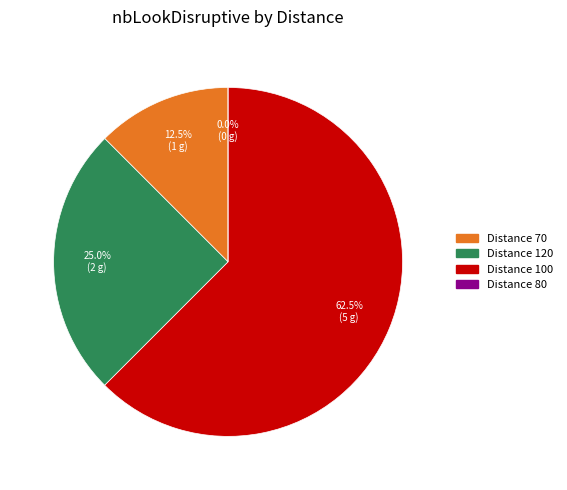

True or false: 80 accounts for 1% of the total.

False